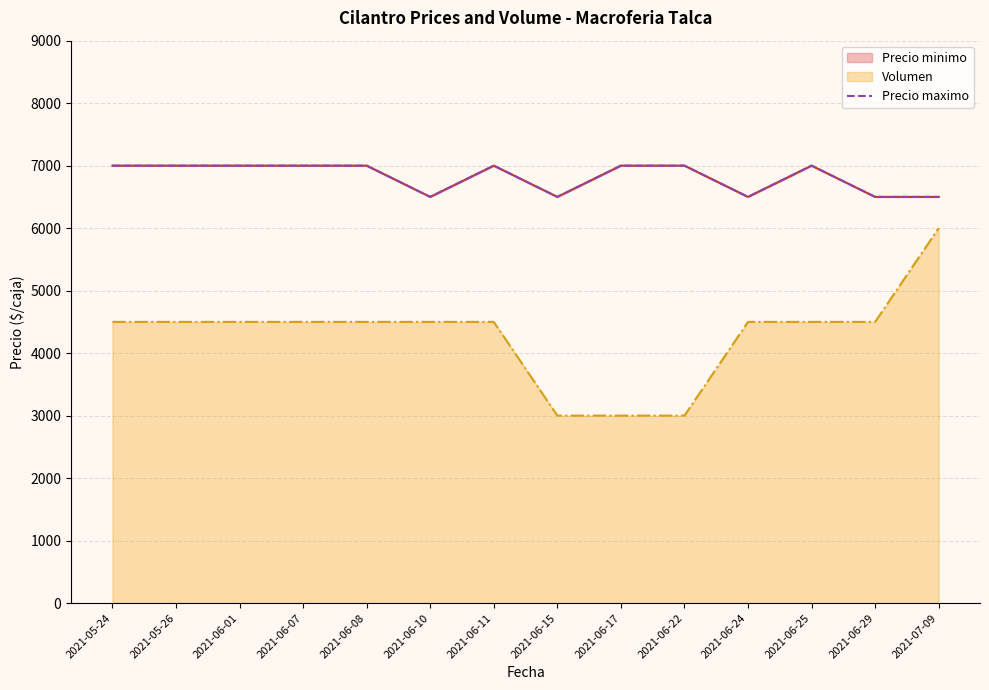

Which label corresponds to the largest value in the chart?

2021-05-24